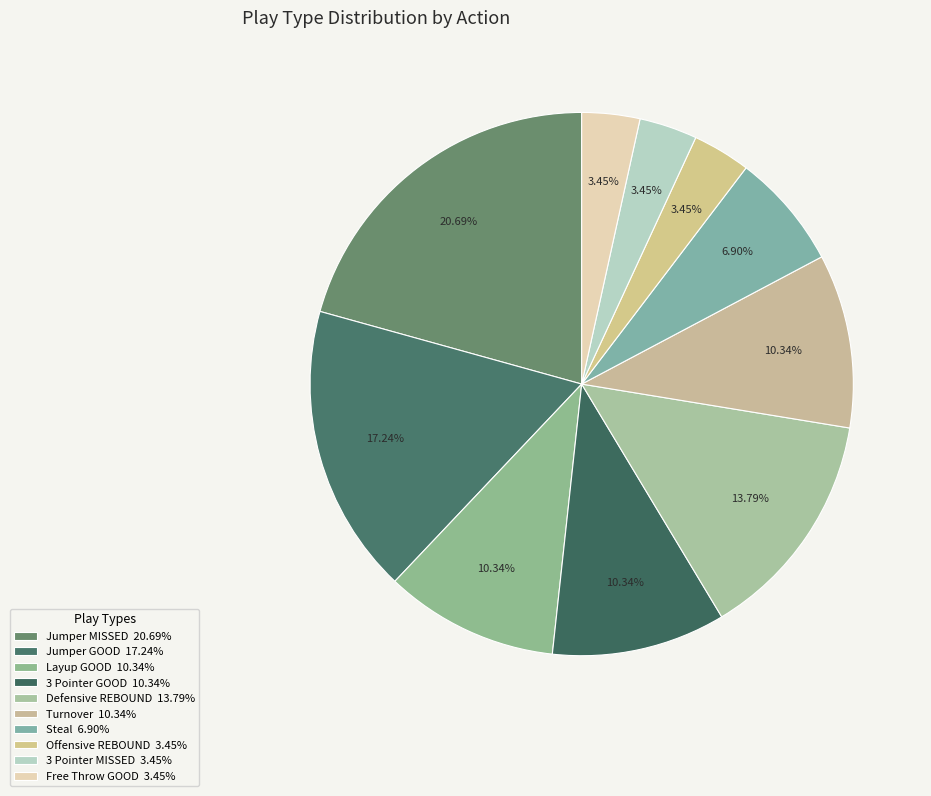

To the nearest percent, what portion does 3 Pointer MISSED represent?

3%